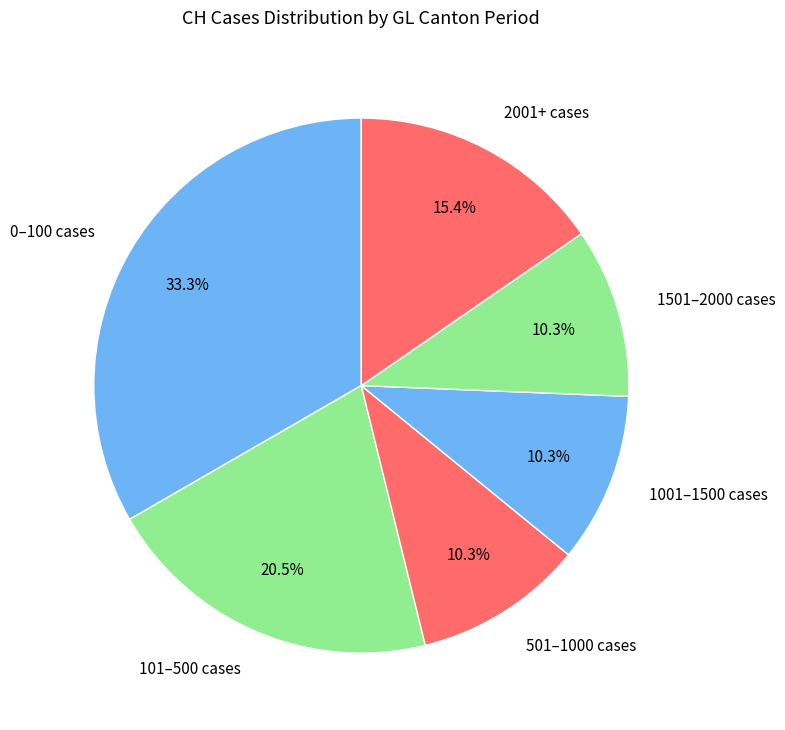

Is there any slice that represents more than half of the pie?

No